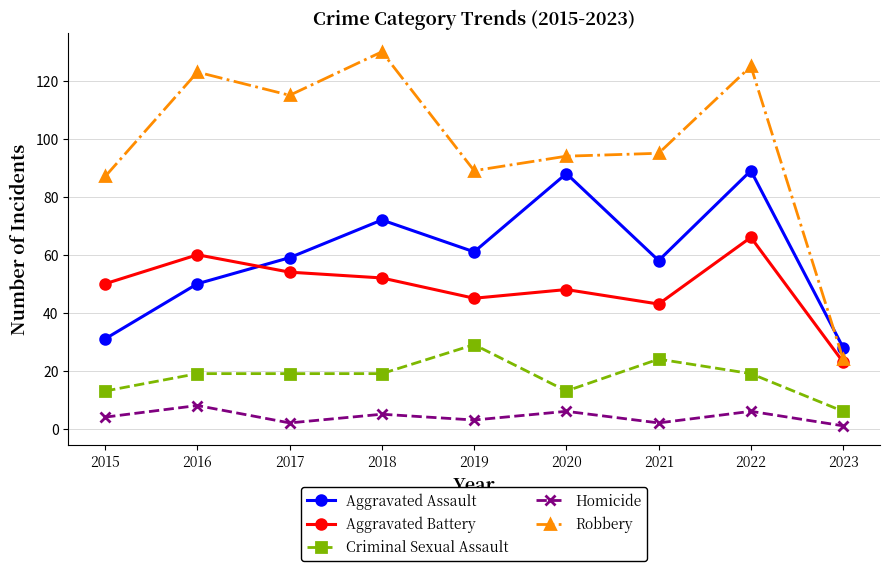

What is the sum of the Aggravated Battery values at 2018 and 2017?

106